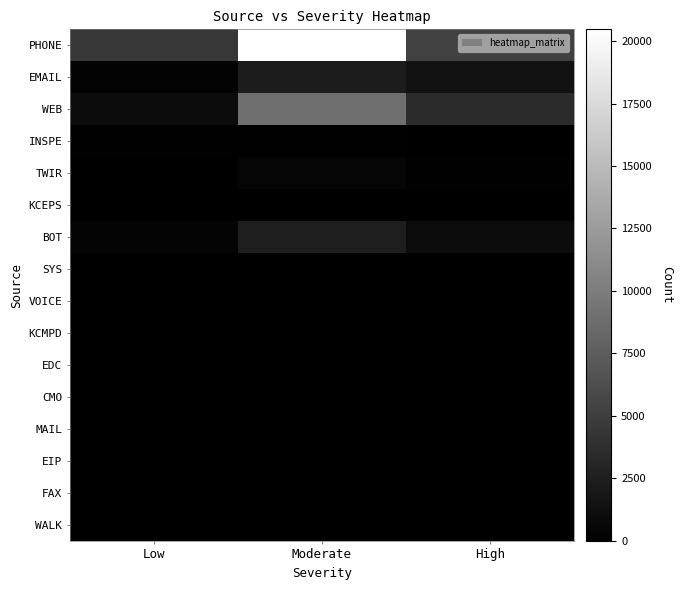

Which series has the largest total across all categories?

PHONE